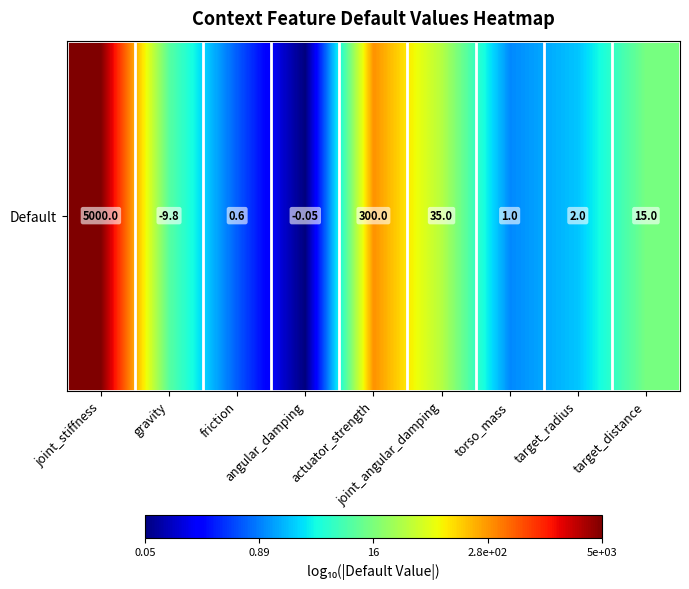

How many series are shown in this chart?

1